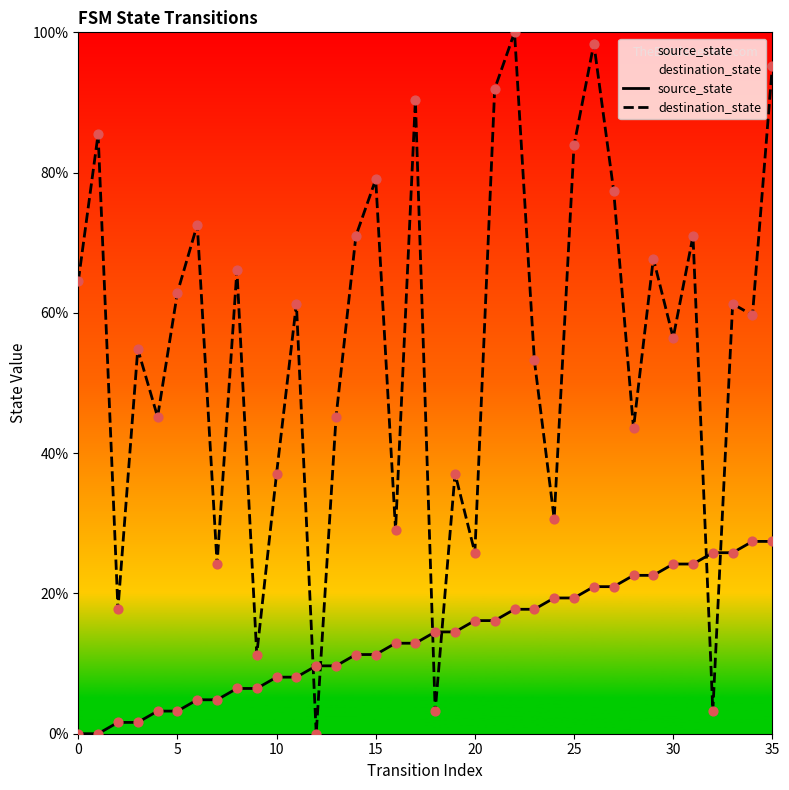

What are all the series names shown in the legend?

source_state, destination_state